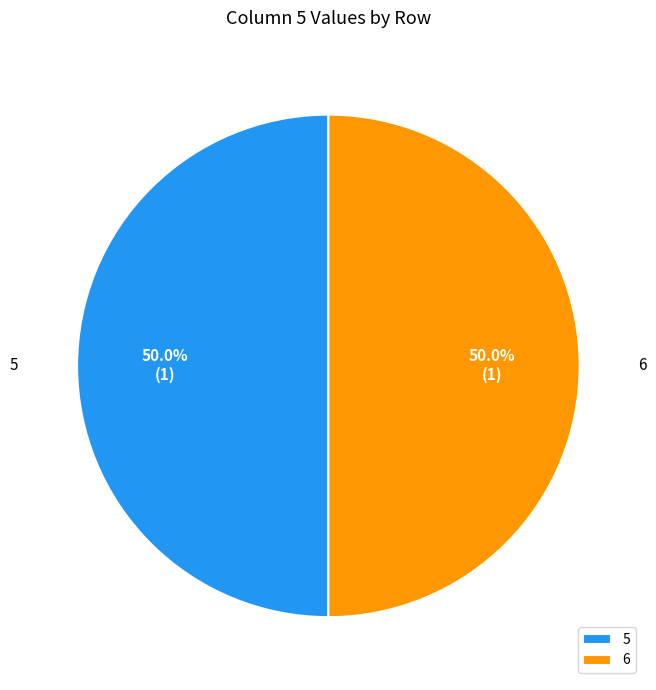

To the nearest percent, what percentage of the pie is 5?

50%